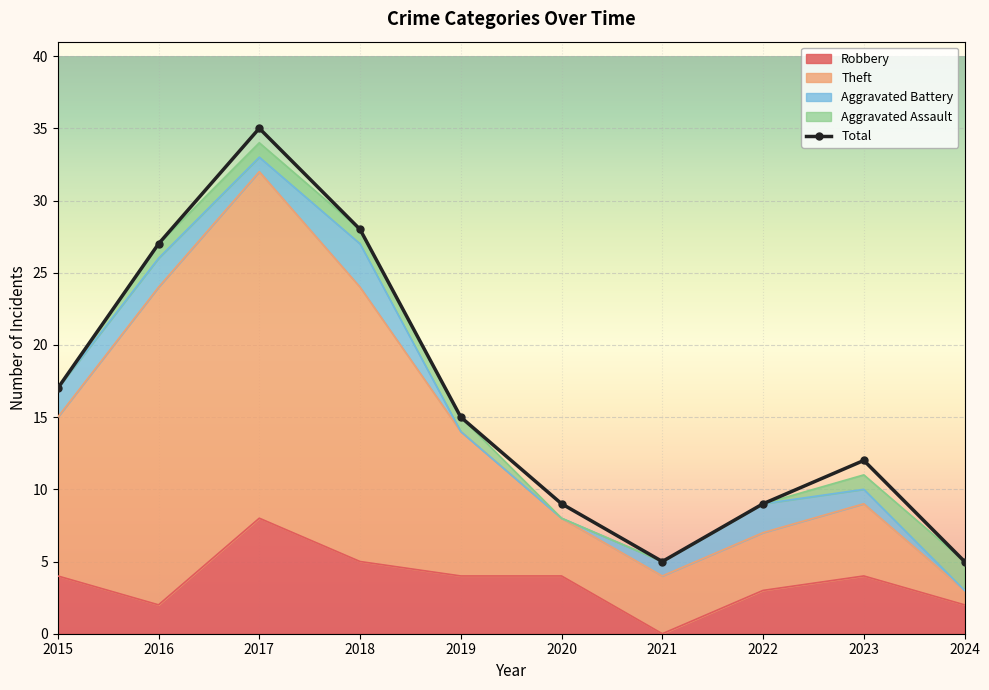

True or false: Robbery and Total intersect in this chart.

False